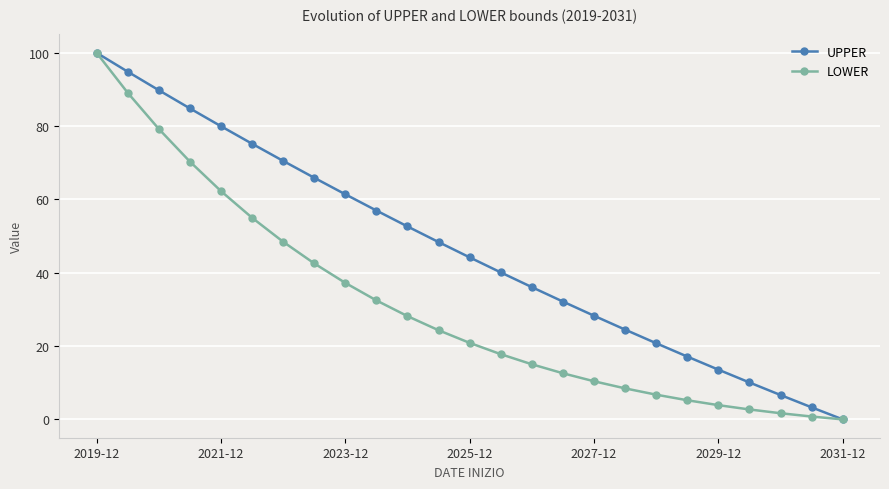

What is the average value of the LOWER series?

31.0